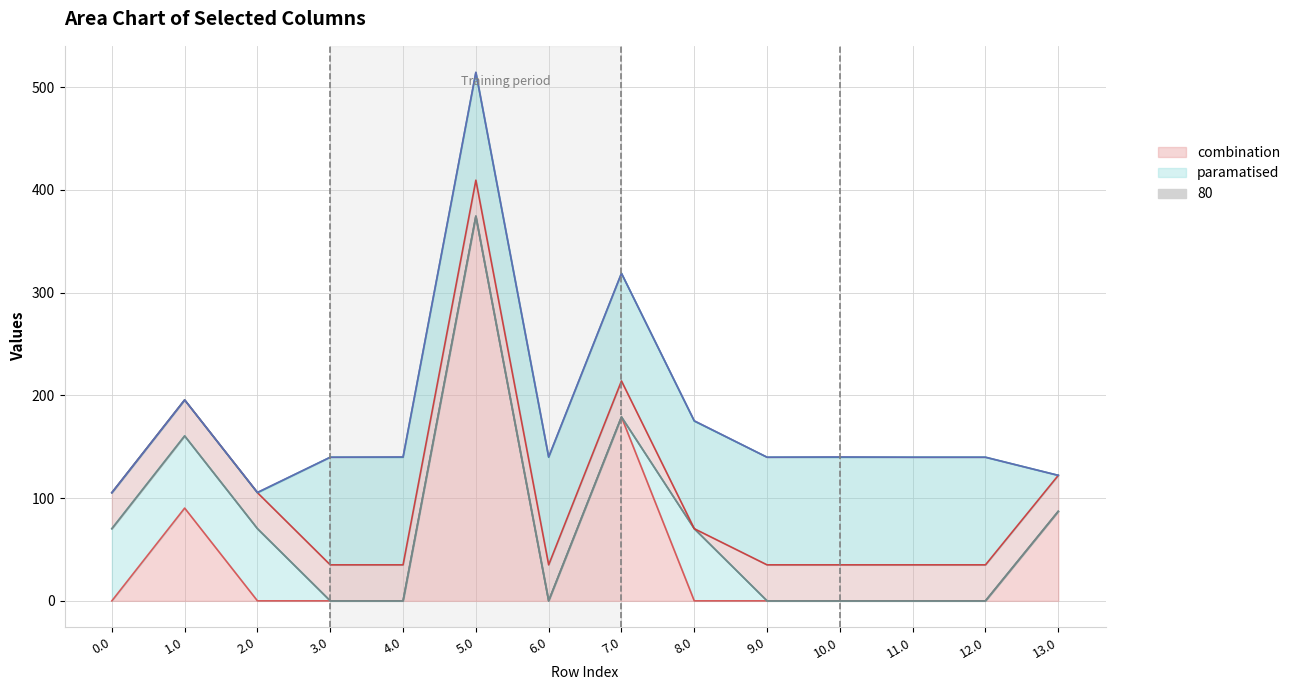

Does the chart have visible grid lines?

Yes